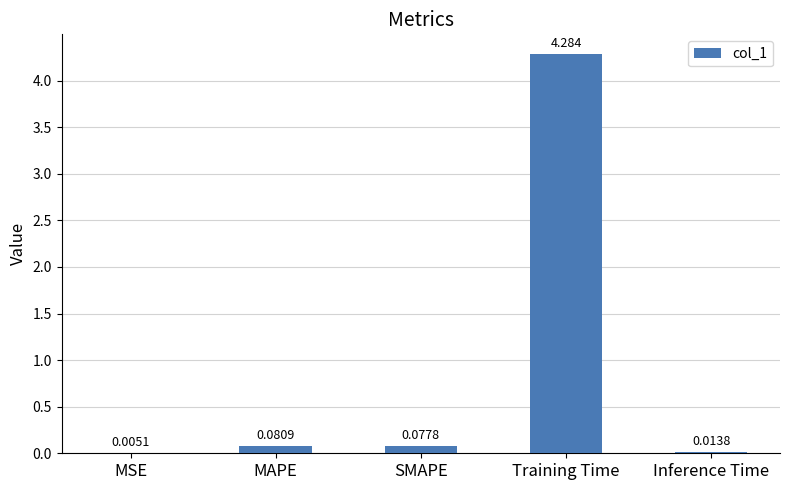

Which label corresponds to the largest value in the chart?

Training Time